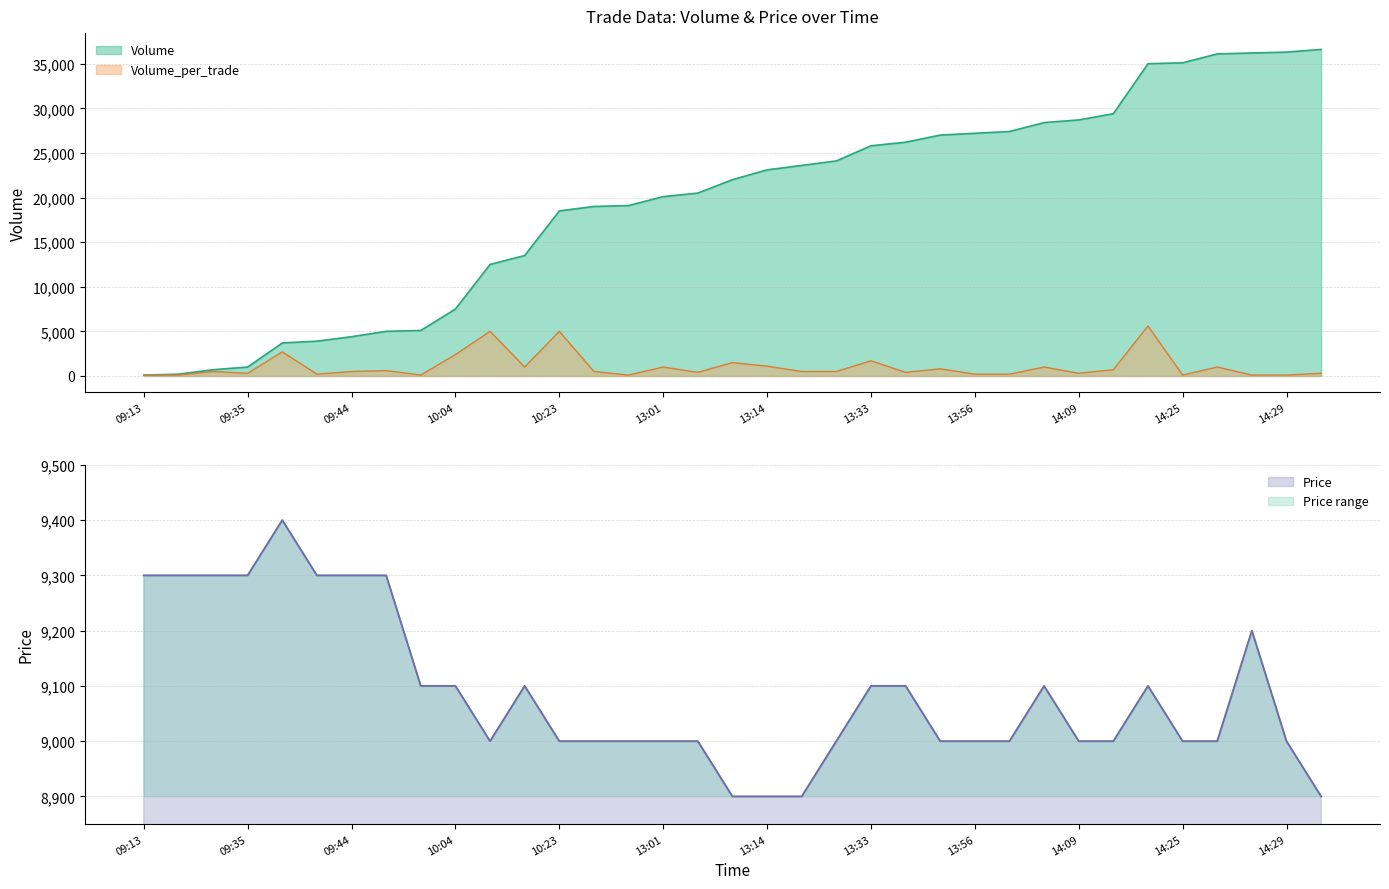

What is the maximum value for Volume?

36600